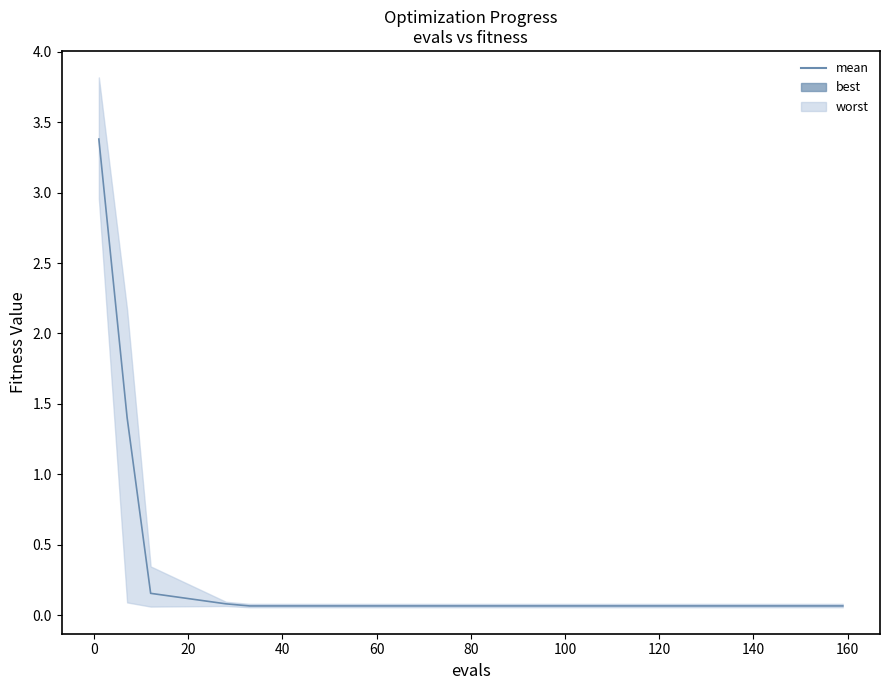

What is the lowest value of the best series?

0.1